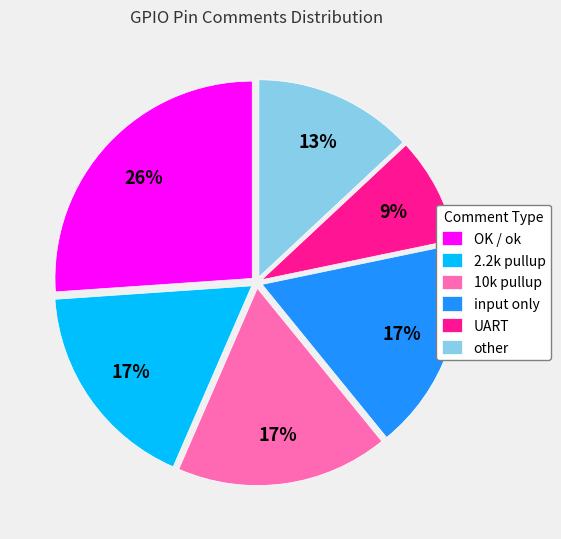

Do OK / ok and 10k pullup together represent more than half of the pie?

No